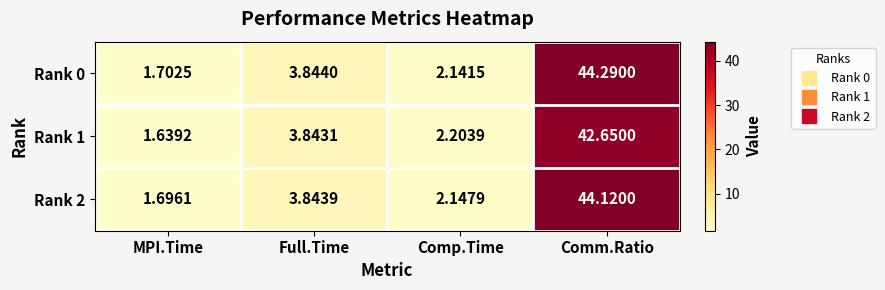

List the labels in order of Rank 2 value, smallest first.

MPI.Time, Comp.Time, Full.Time, Comm.Ratio